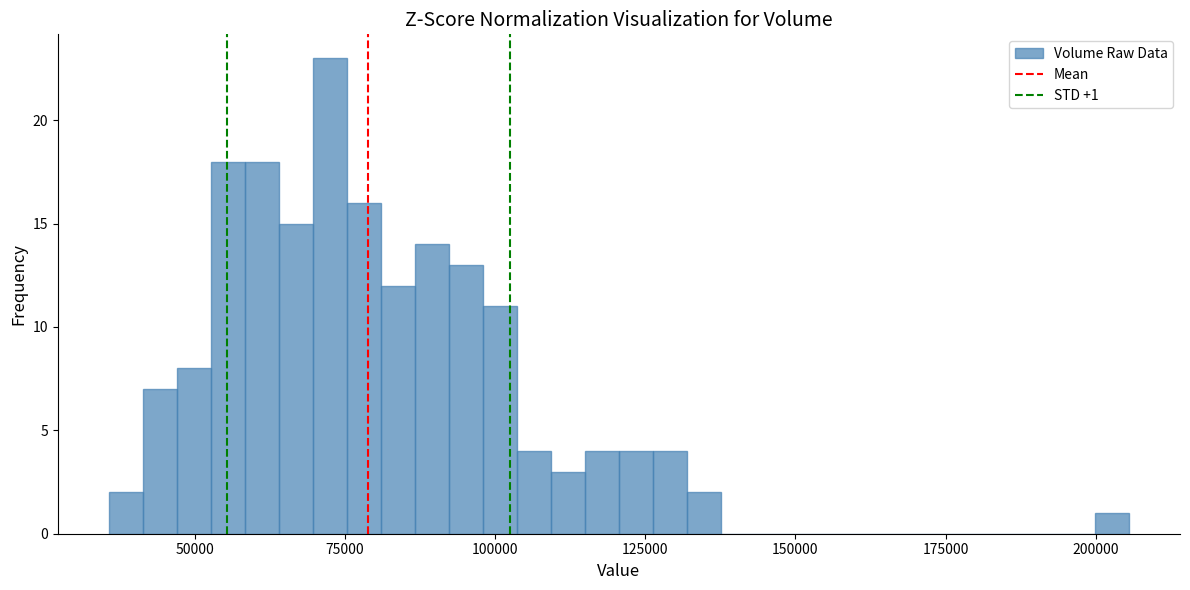

Around what value on the x-axis is the tallest bar? Give the approximate position of its centre, as read against the axis.

75000